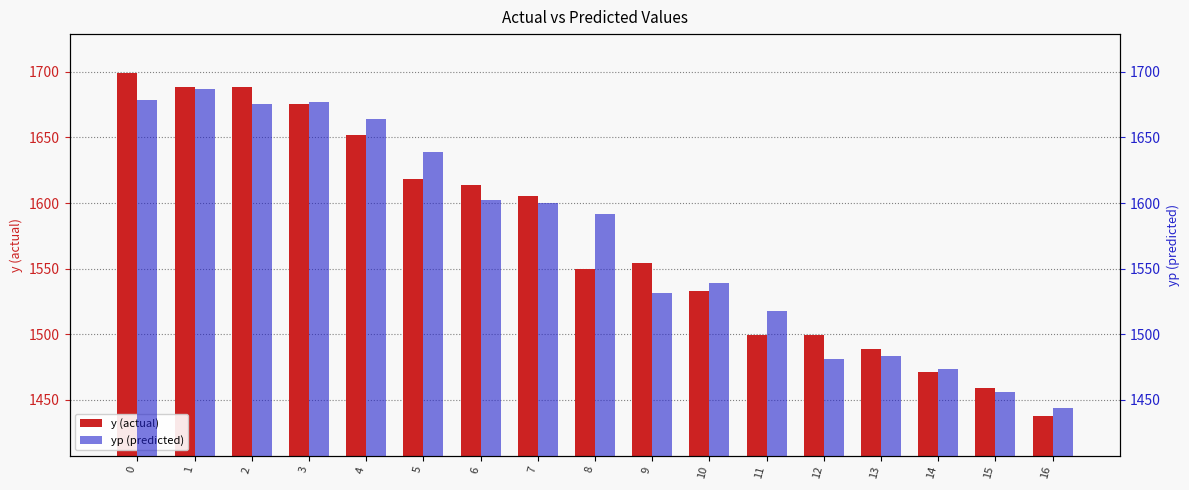

Reading left to right, list all the values displayed in this chart.

y (actual): 1698.7	1688.1	1688.1	1675.4	1652.0	1618.0	1613.8	1605.3	1550.1	1554.3	1533.1	1499.1	1499.1	1488.5	1471.5	1458.8	1437.5
yp (predicted): 1678.5	1686.6	1675.8	1676.9	1663.7	1638.9	1602.5	1600.1	1592.0	1531.7	1539.4	1517.6	1481.2	1483.8	1473.6	1456.3	1443.9